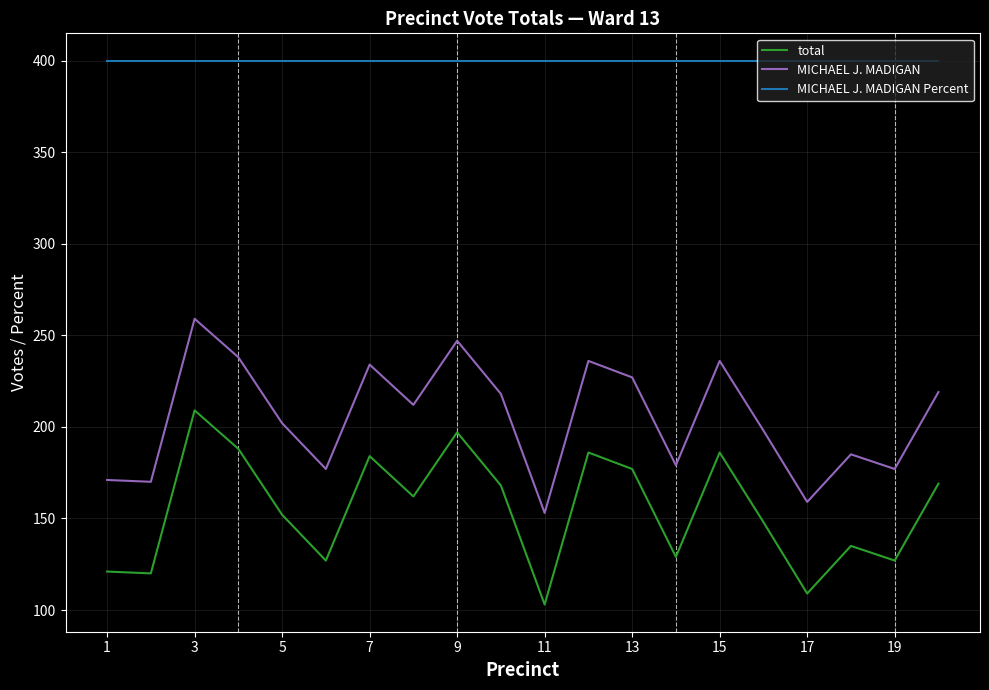

True or false: MICHAEL J. MADIGAN Percent and MICHAEL J. MADIGAN cross at least once.

False